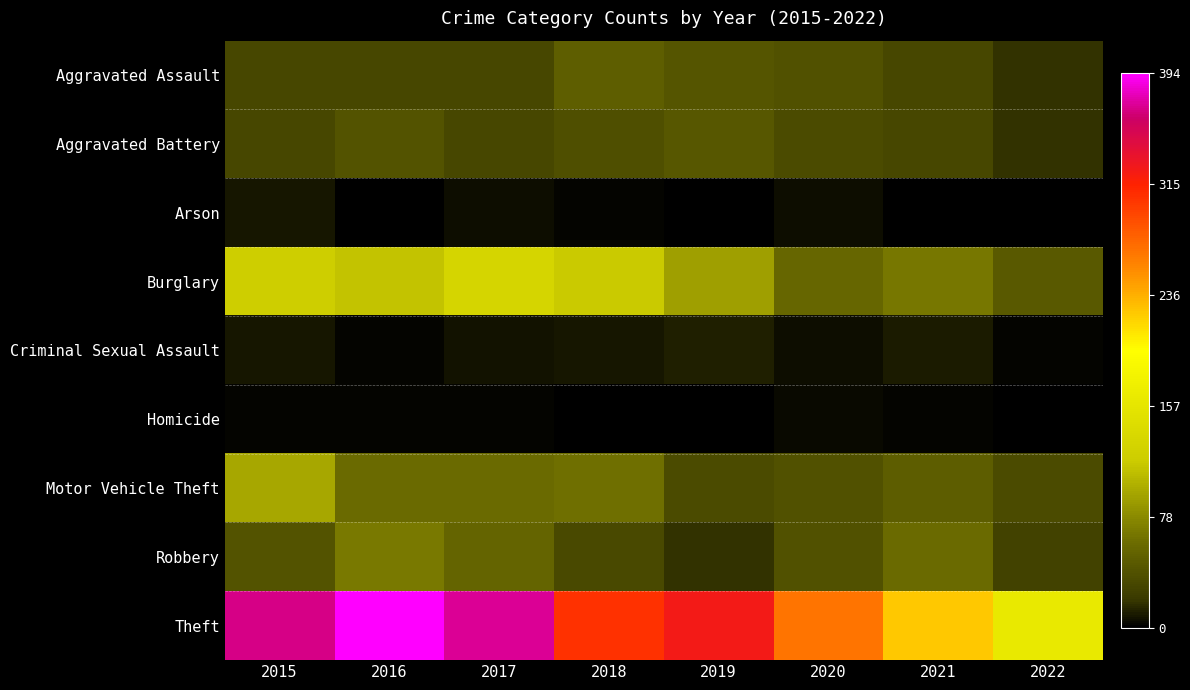

Reading left to right, extract all data points from this chart.

Aggravated Assault: 2015=32	2016=32	2017=32	2018=50	2019=43	2020=39	2021=32	2022=18
Aggravated Battery: 2015=31	2016=41	2017=32	2018=37	2019=44	2020=35	2021=31	2022=17
Arson: 2015=9	2016=1	2017=5	2018=2	2019=1	2020=6	2021=0	2022=0
Burglary: 2015=123	2016=113	2017=133	2018=117	2019=92	2020=56	2021=67	2022=46
Criminal Sexual Assault: 2015=9	2016=2	2017=7	2018=9	2019=11	2020=6	2021=10	2022=2
Homicide: 2015=3	2016=2	2017=2	2018=0	2019=0	2020=4	2021=2	2022=0
Motor Vehicle Theft: 2015=96	2016=59	2017=59	2018=63	2019=35	2020=40	2021=49	2022=35
Robbery: 2015=41	2016=69	2017=55	2018=33	2019=17	2020=40	2021=59	2022=27
Theft: 2015=369	2016=394	2017=372	2018=305	2019=325	2020=267	2021=224	2022=164